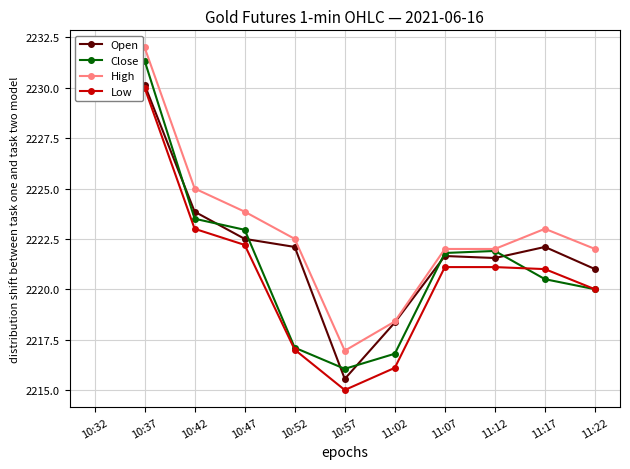

At how many categories does at least one series exceed 2224?

3